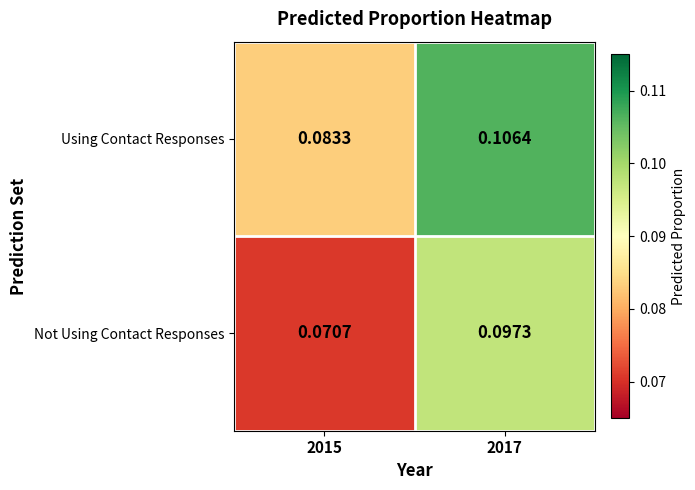

Which series has the largest range (max minus min)?

Not Using Contact Responses